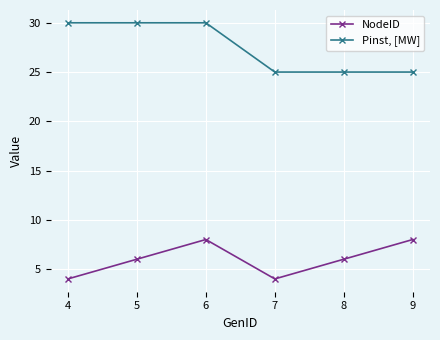

The value of Pinst, [MW] at 5 is 13. True or false?

False